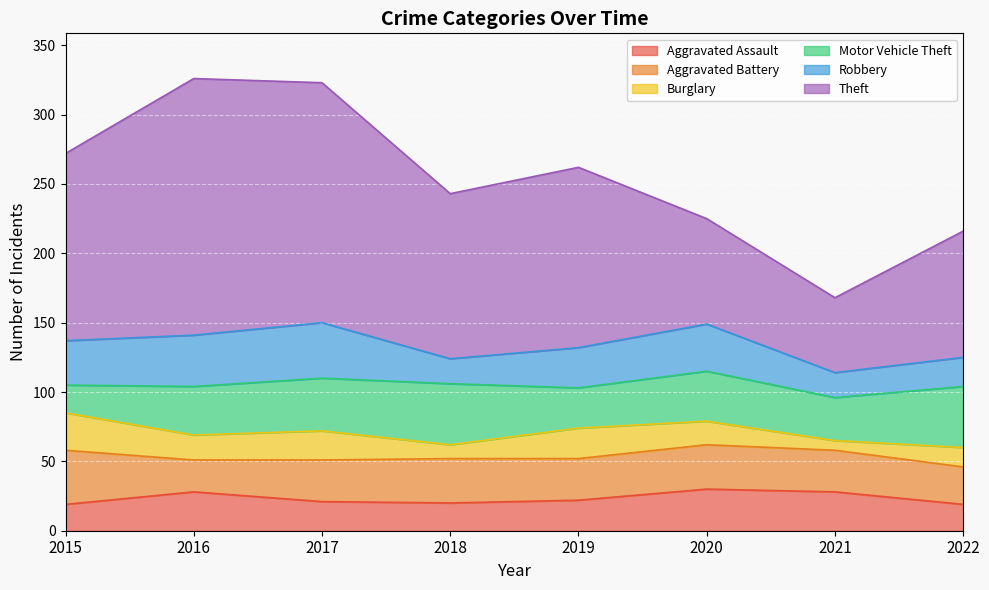

At 2021, list the series in order from largest to smallest.

Theft, Motor Vehicle Theft, Aggravated Battery, Aggravated Assault, Robbery, Burglary